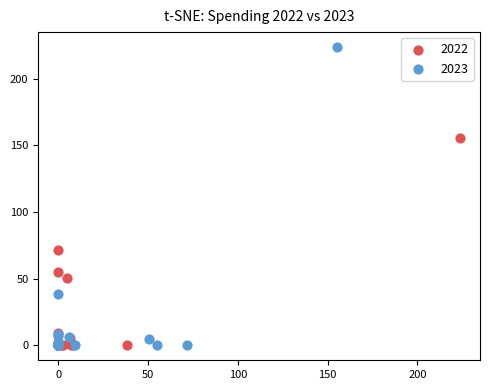

Which series reaches the maximum Y coordinate?

2023